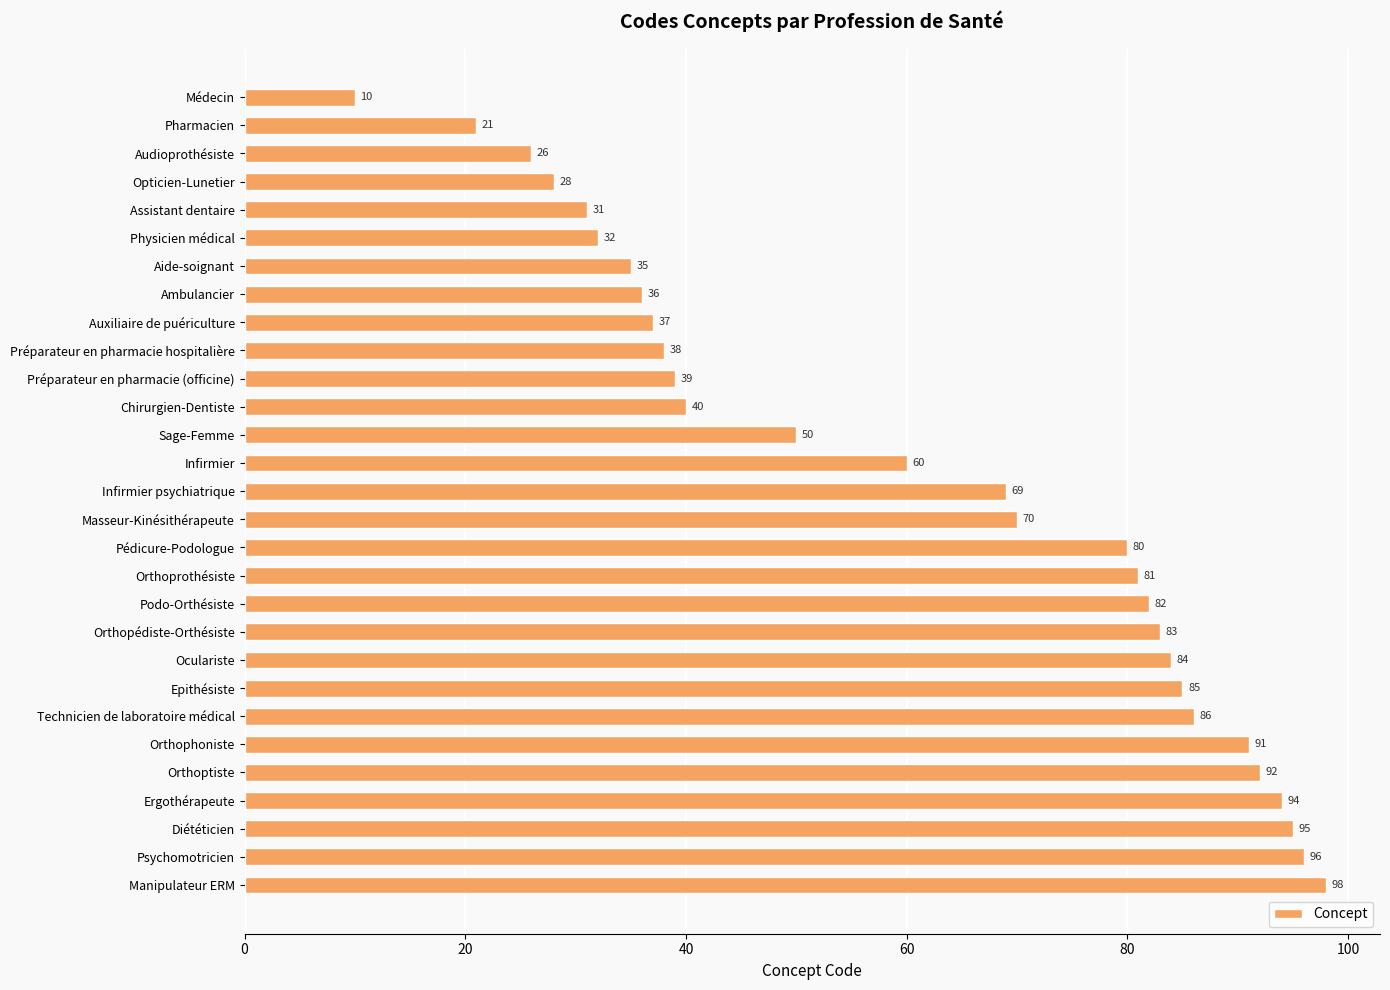

What position from the bottom is Manipulateur ERM?

1